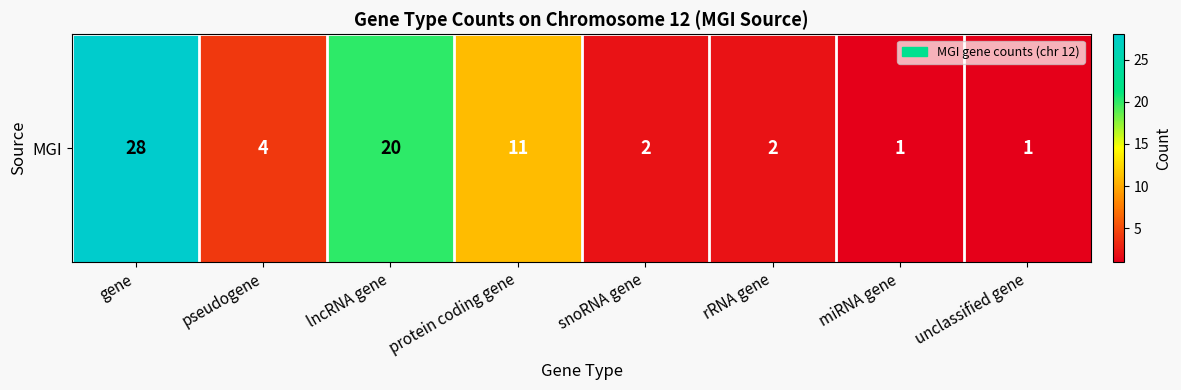

Rank the categories by value from highest to lowest.

gene, lncRNA gene, protein coding gene, pseudogene, snoRNA gene, rRNA gene, miRNA gene, unclassified gene